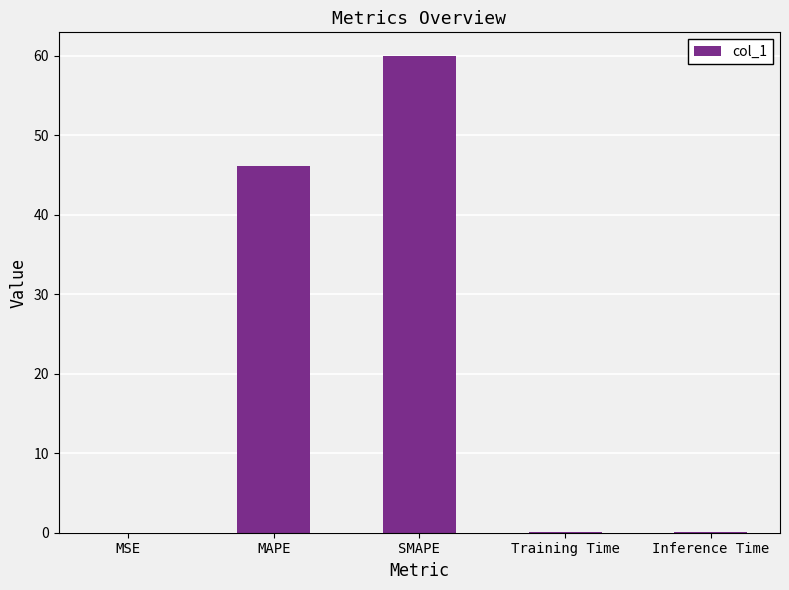

What value does the data have at MAPE?

46.1